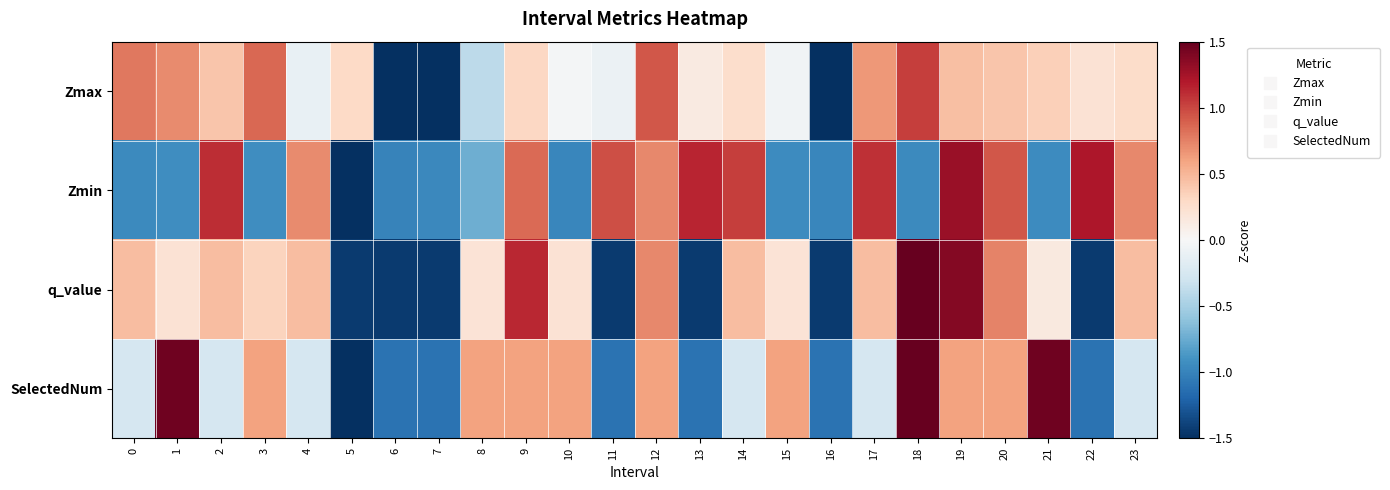

Reading left to right, extract all data points from this chart.

Zmax: 0=0.8	1=0.7	2=0.4	3=0.9	4=-0.1	5=0.3	6=-2.5	7=-2.5	8=-0.4	9=0.3	10=-0.0	11=-0.1	12=0.9	13=0.1	14=0.3	15=-0.1	16=-2.5	17=0.7	18=1.0	19=0.5	20=0.4	21=0.4	22=0.2	23=0.3
Zmin: 0=-1.0	1=-0.9	2=1.1	3=-0.9	4=0.7	5=-1.5	6=-1.0	7=-1.0	8=-0.7	9=0.8	10=-1.0	11=1.0	12=0.7	13=1.1	14=1.0	15=-0.9	16=-1.0	17=1.1	18=-1.0	19=1.3	20=0.9	21=-0.9	22=1.2	23=0.7
q_value: 0=0.5	1=0.2	2=0.5	3=0.3	4=0.5	5=-1.4	6=-1.4	7=-1.4	8=0.2	9=1.1	10=0.2	11=-1.4	12=0.7	13=-1.4	14=0.5	15=0.2	16=-1.4	17=0.5	18=1.9	19=1.4	20=0.7	21=0.1	22=-1.4	23=0.5
SelectedNum: 0=-0.2	1=1.5	2=-0.2	3=0.6	4=-0.2	5=-2.0	6=-1.1	7=-1.1	8=0.6	9=0.6	10=0.6	11=-1.1	12=0.6	13=-1.1	14=-0.2	15=0.6	16=-1.1	17=-0.2	18=2.3	19=0.6	20=0.6	21=1.5	22=-1.1	23=-0.2